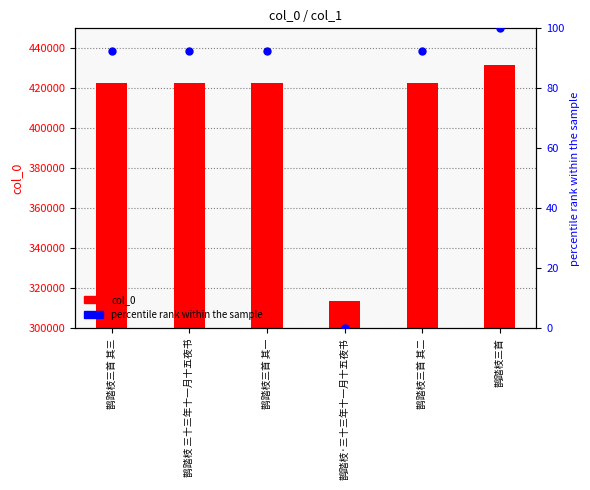

Which series has the widest spread of Y values?

col_0